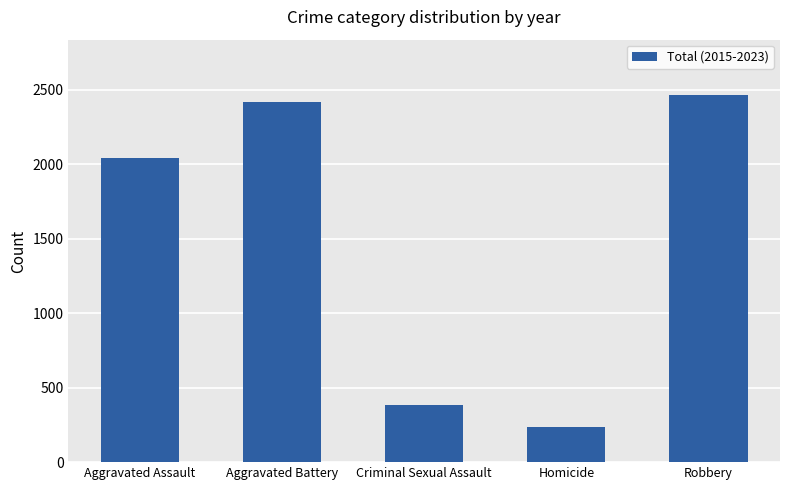

How many values are below 2040?

2